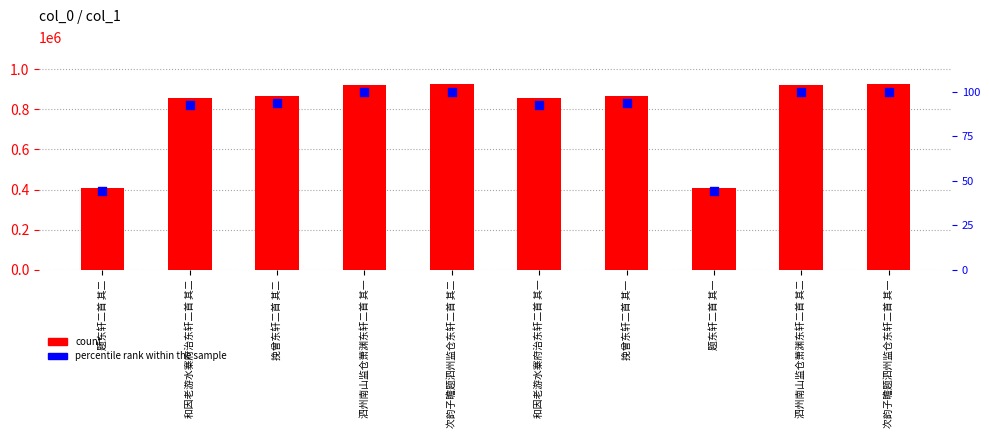

At which category is the sum across all series the highest?

次韵子瞻题泗州监仓东轩二首 其二